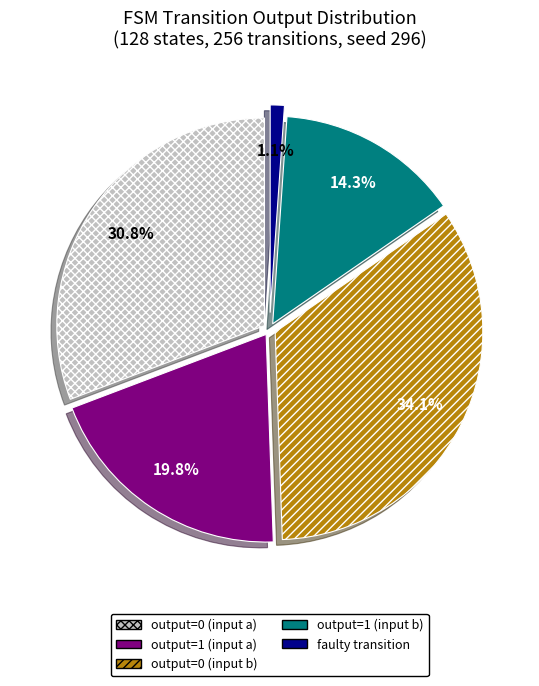

To the nearest percent, what is the difference between the output=1 (input b) and faulty transition slice percentages?

13%